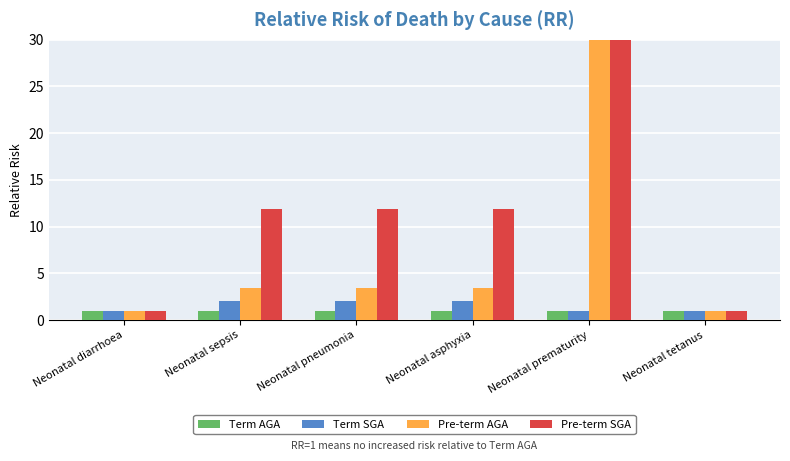

At which label does Term SGA first exceed 2?

Neonatal sepsis